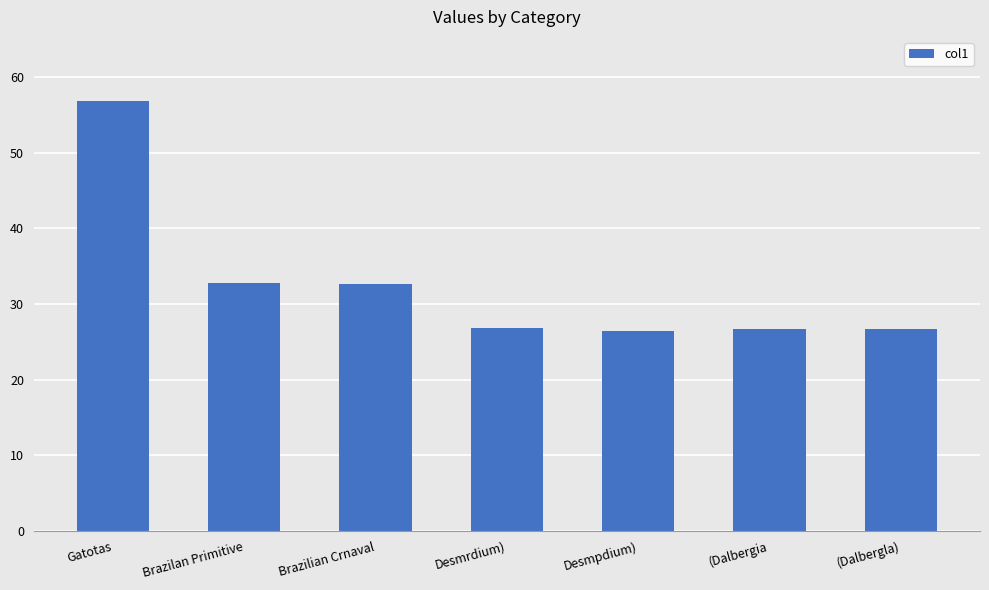

The chart shows a value of 46.1 at Desmpdium). True or false?

False